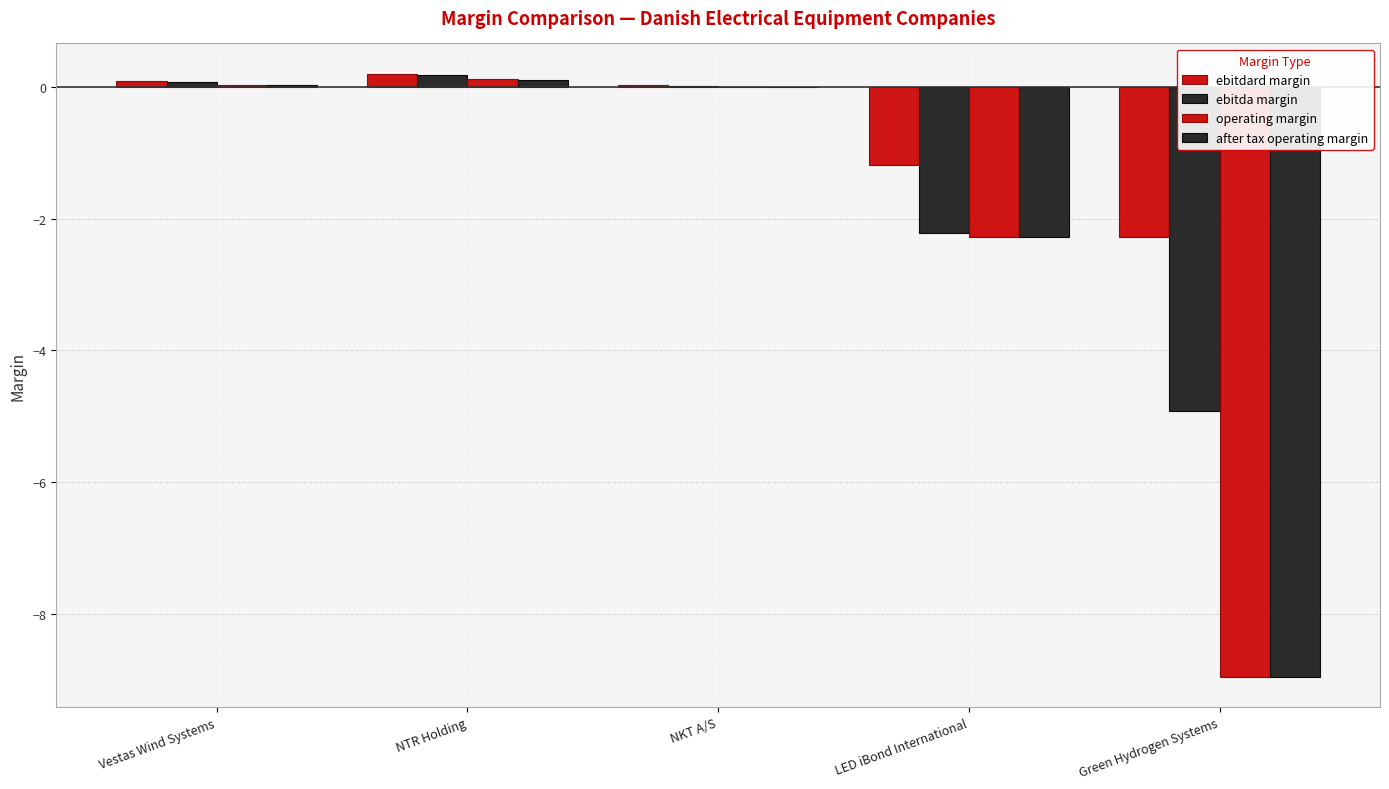

Is the value of ebitda margin at NKT A/S greater than the value of ebitdard margin at NKT A/S?

No